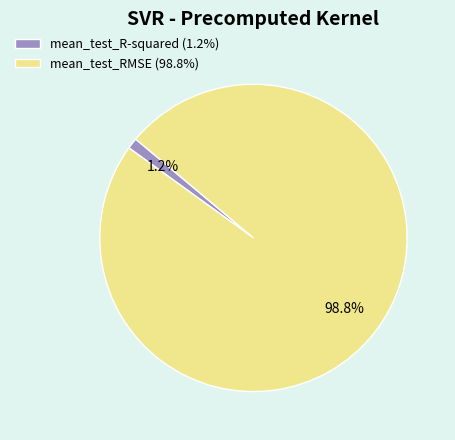

What percentage is the mean_test_R-squared slice, to the nearest percent?

1%